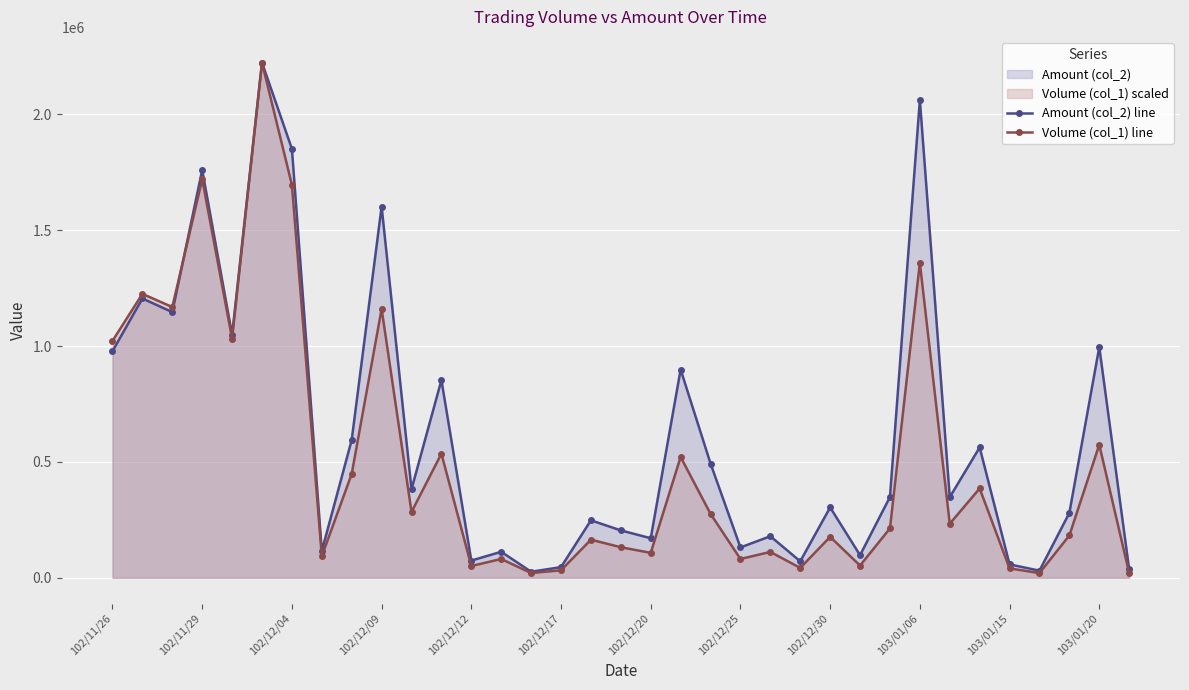

How many data points in Amount (col_2) line are above 347700?

17